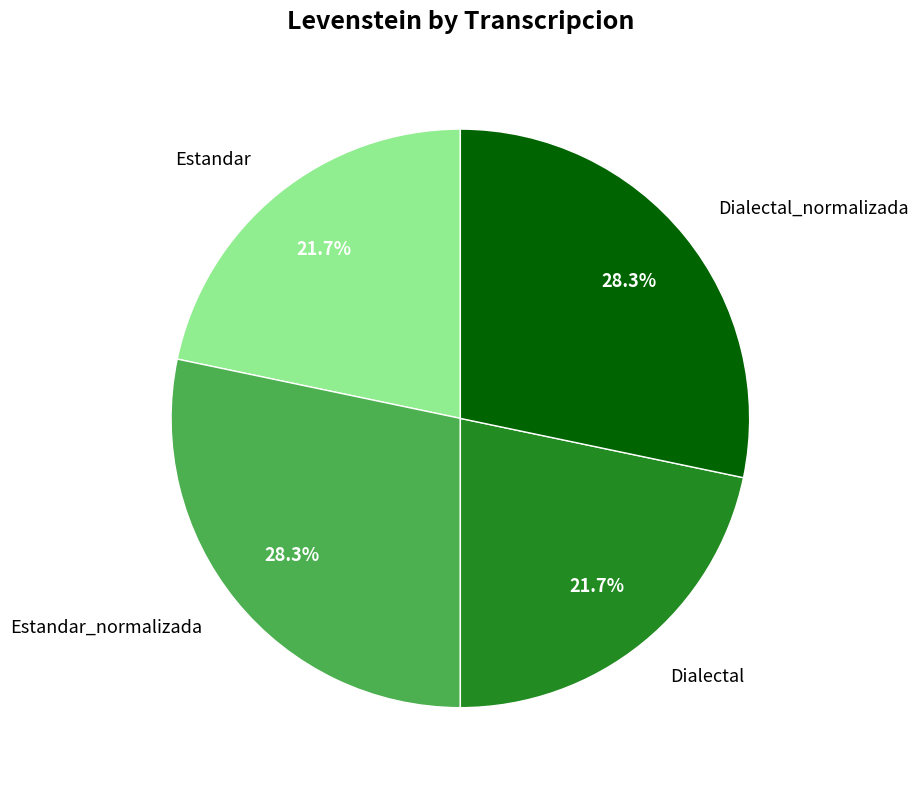

Combined, what portion of the pie is Estandar and Estandar_normalizada?

50.0%